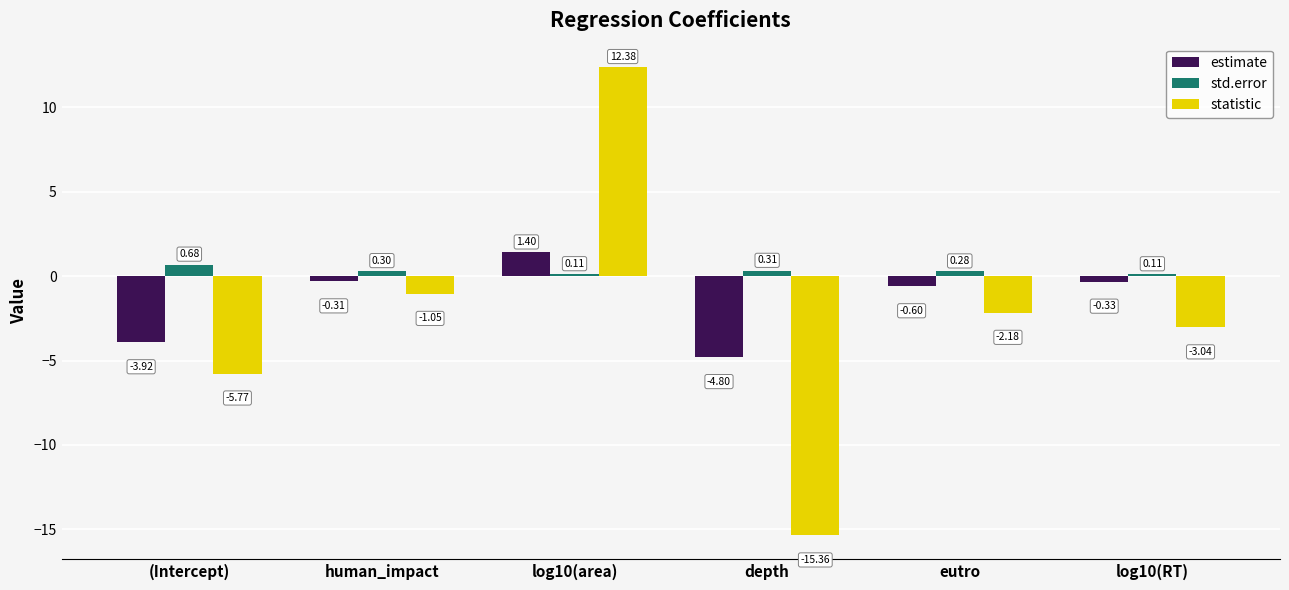

Are the bars grouped side by side (vs. stacked)?

Yes